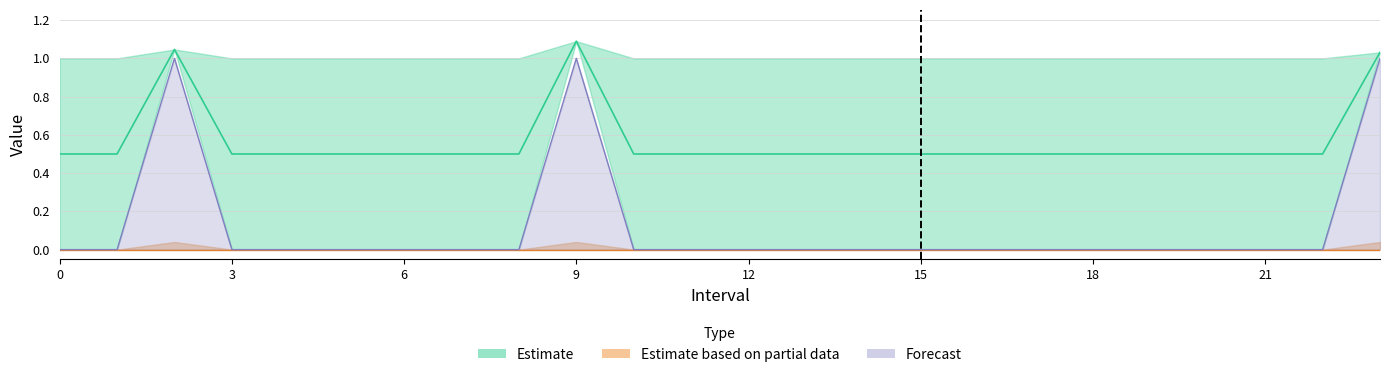

Reading right to left, extract all data points from this chart.

Zmin: 23.0=1.0	22=0.5	21=0.5	20=0.5	19=0.5	18=0.5	17=0.5	16=0.5	15=0.5	14=0.5	13=0.5	12=0.5	11=0.5	10=0.5	9.0=1.1	8=0.5	7=0.5	6=0.5	5=0.5	4=0.5	3=0.5	2.0=1.0	1=0.5	0=0.5
SelectedNum: 23.0=1.0	22=0.0	21=0.0	20=0.0	19=0.0	18=0.0	17=0.0	16=0.0	15=0.0	14=0.0	13=0.0	12=0.0	11=0.0	10=0.0	9.0=1.0	8=0.0	7=0.0	6=0.0	5=0.0	4=0.0	3=0.0	2.0=1.0	1=0.0	0=0.0